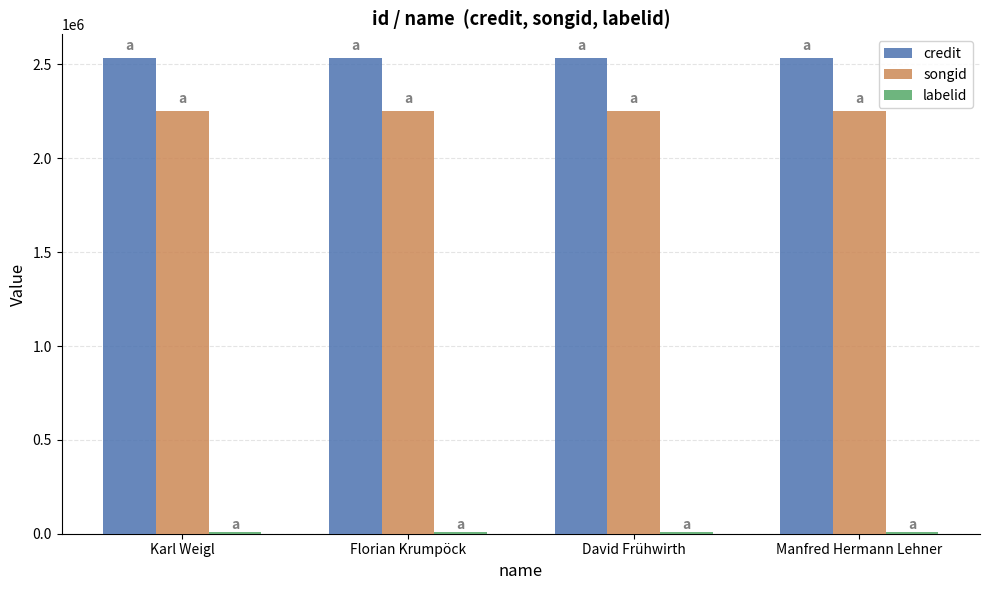

Is it true that credit equals 2533966 at David Frühwirth?

True